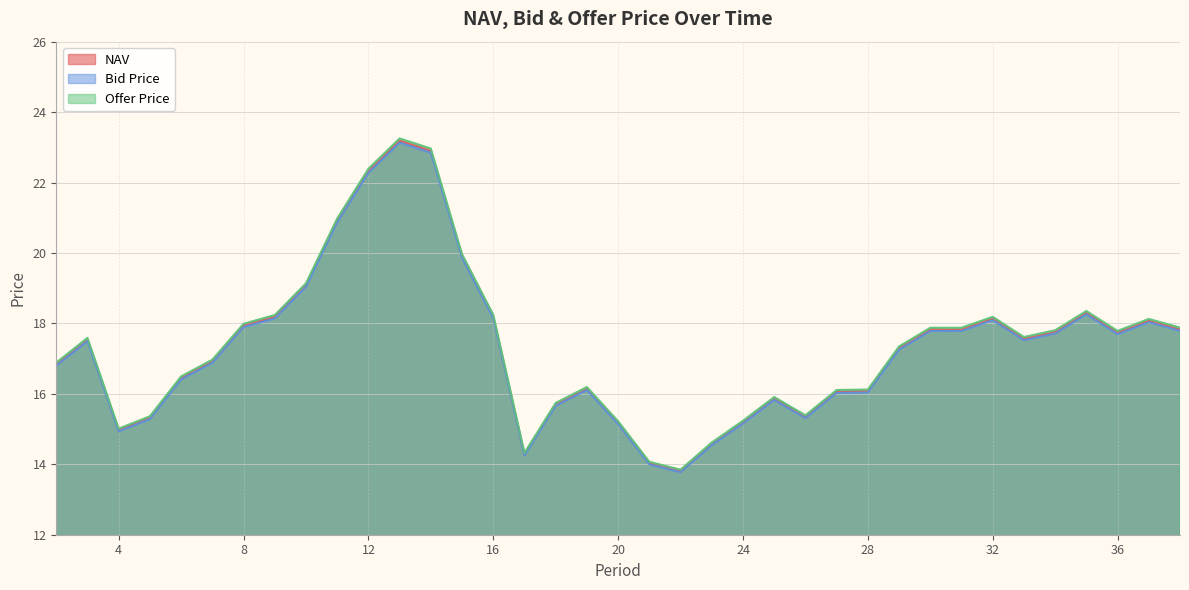

True or false: Offer Price and NAV cross at least once.

False